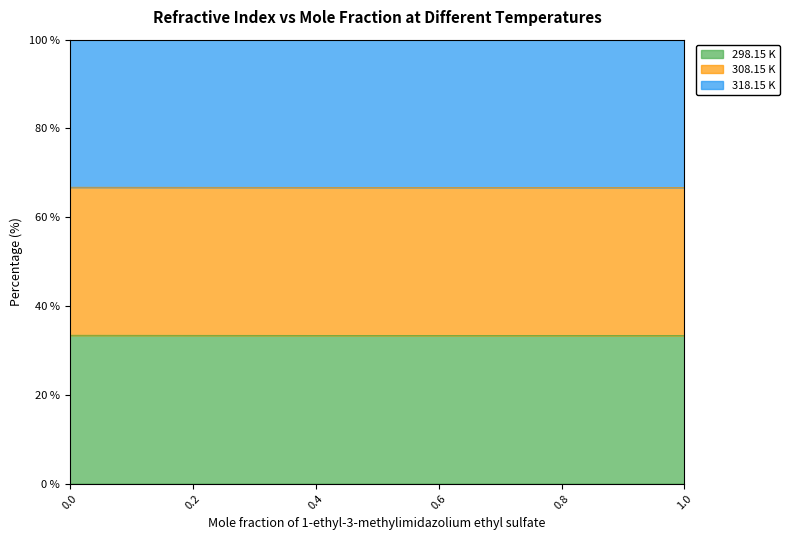

What is the value of the 308.15 K point at the 1st from the left?

66.8